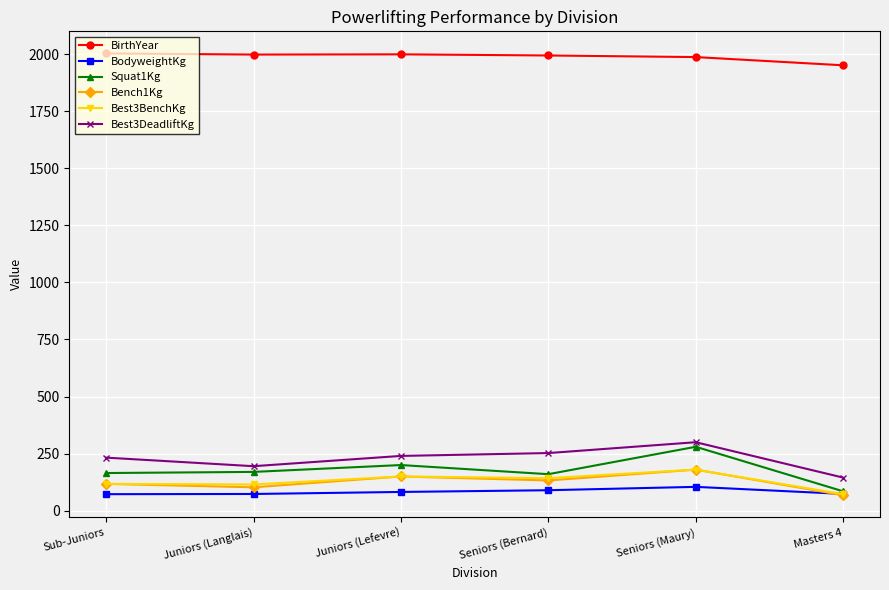

How many lines are shown in the chart?

6